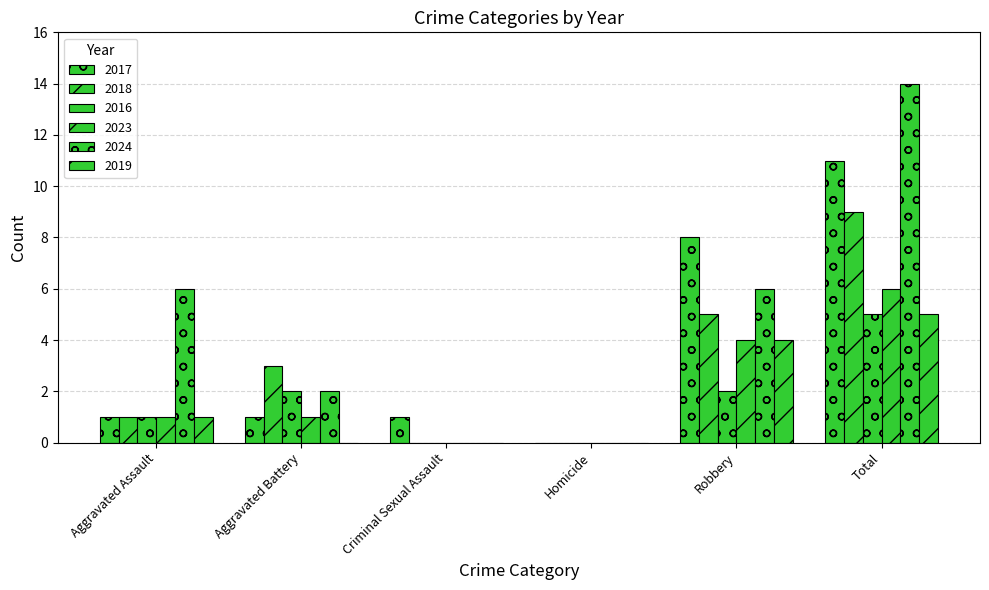

At which label does 2018 first exceed 3?

Robbery